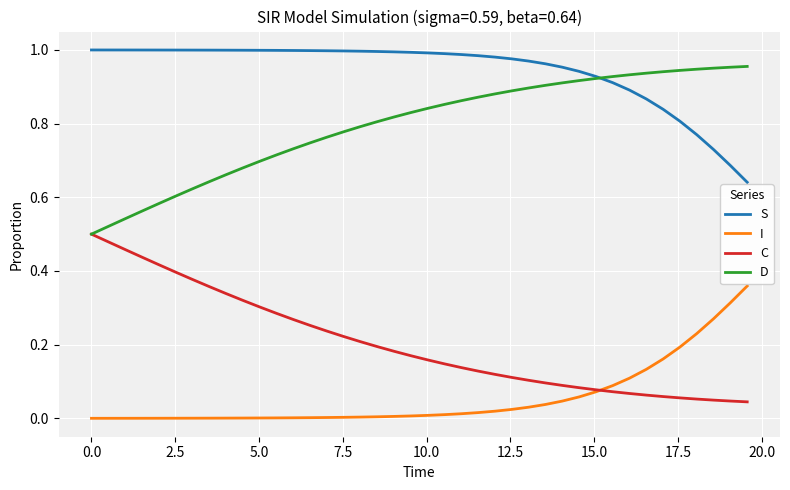

Which series has the largest total across all categories?

S